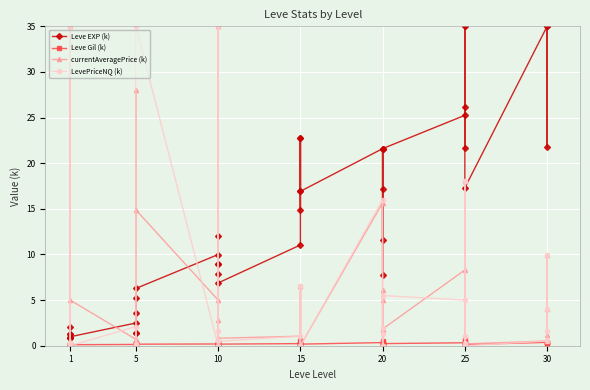

How many values in currentAveragePrice (k) are above zero?

35